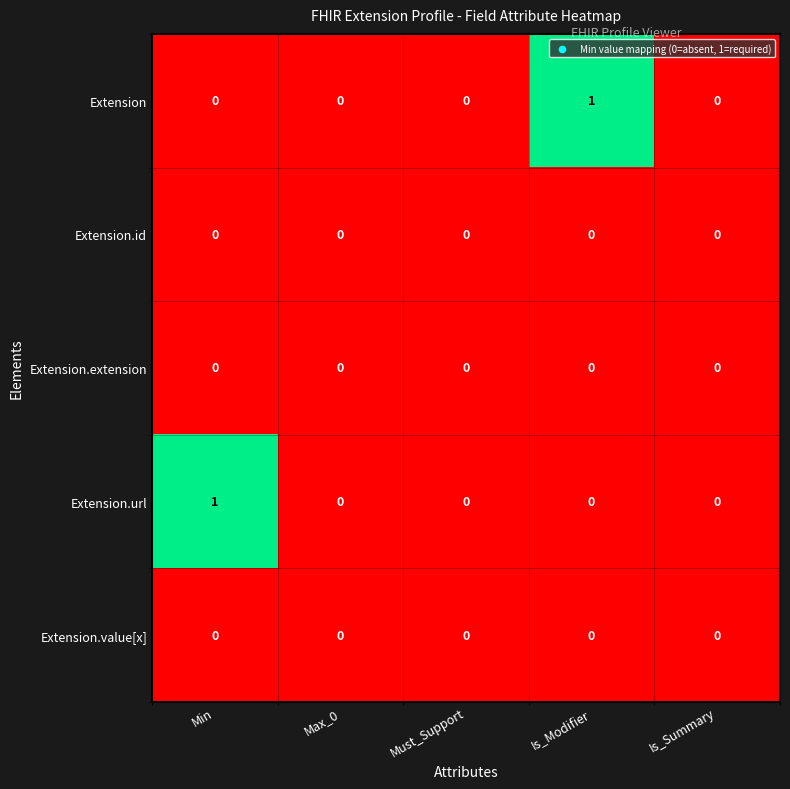

True or false: Extension.url has a value of 0 at Must_Support.

True